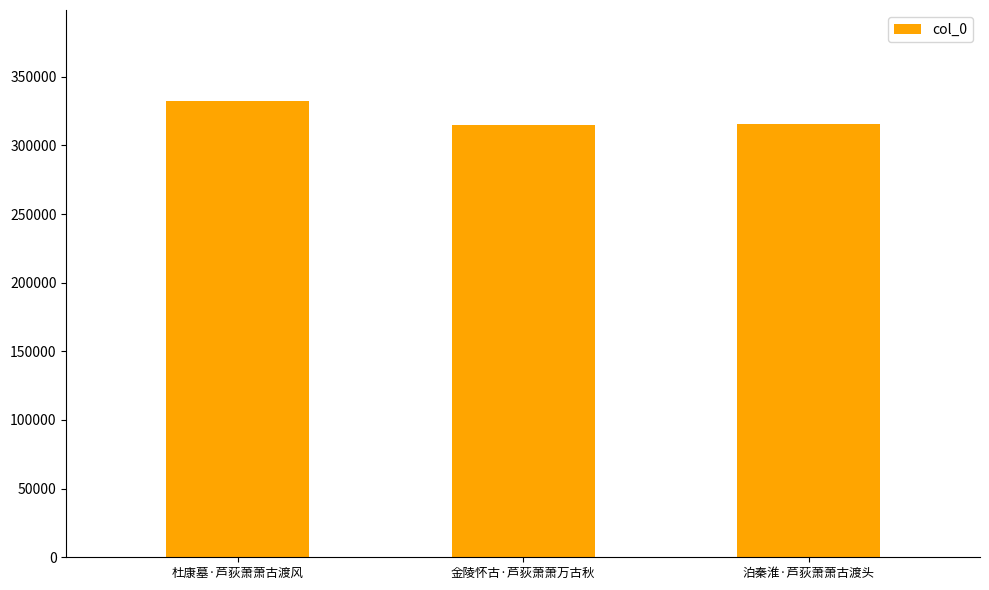

What is the value of the 3rd bar from the left?

315876